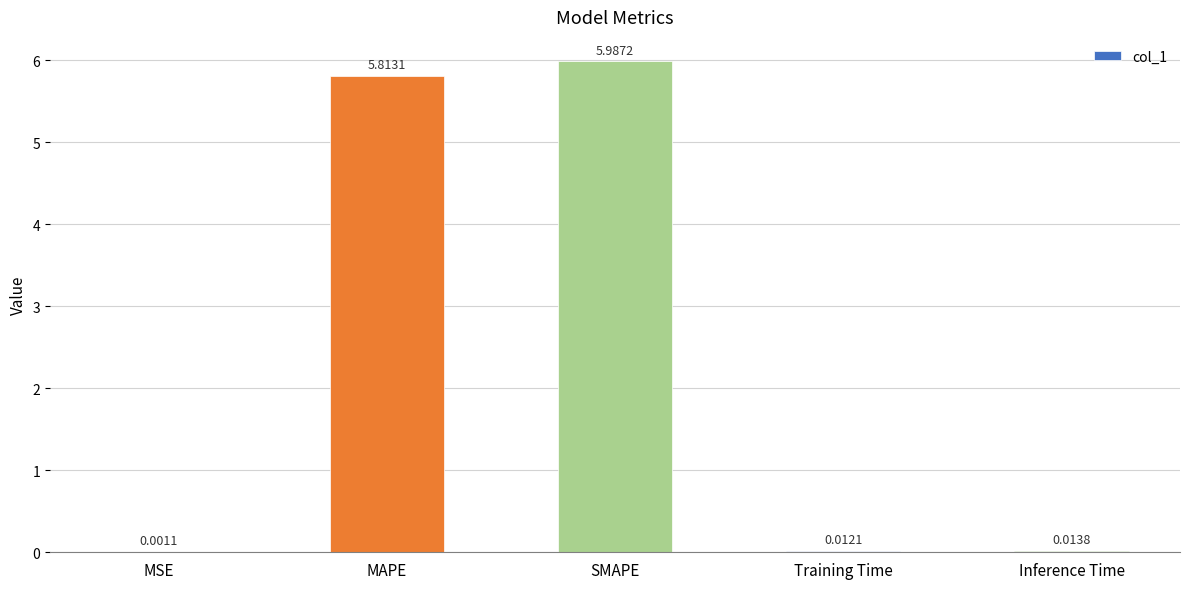

Between MSE and MAPE, which is larger?

MAPE